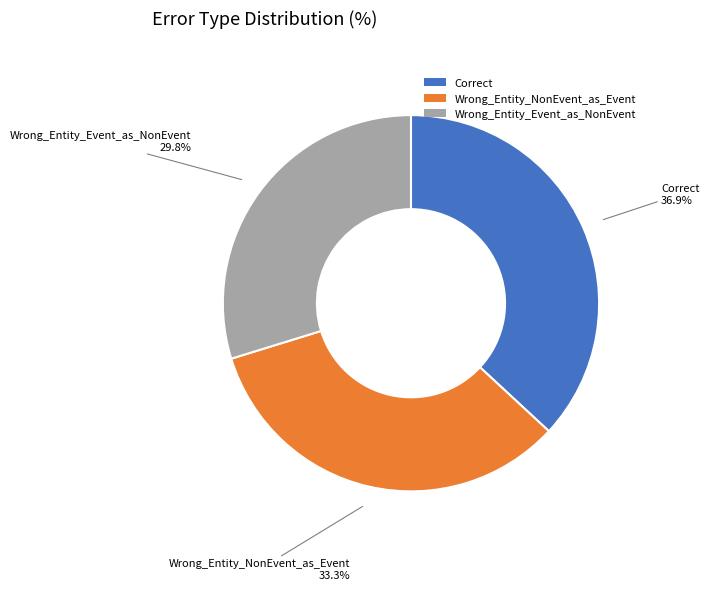

To the nearest percent, what is the difference between the largest and smallest slice percentages?

7%